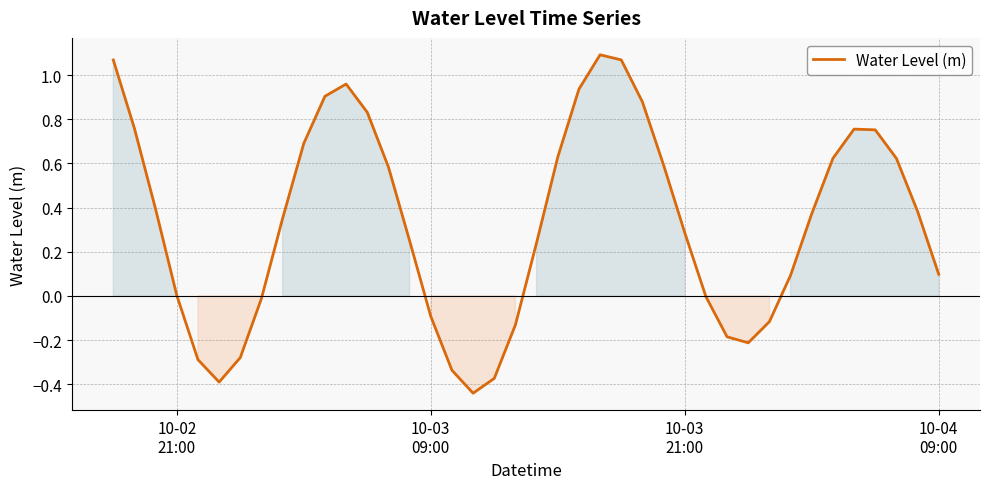

What is the difference between the second highest and second lowest values?

1.5